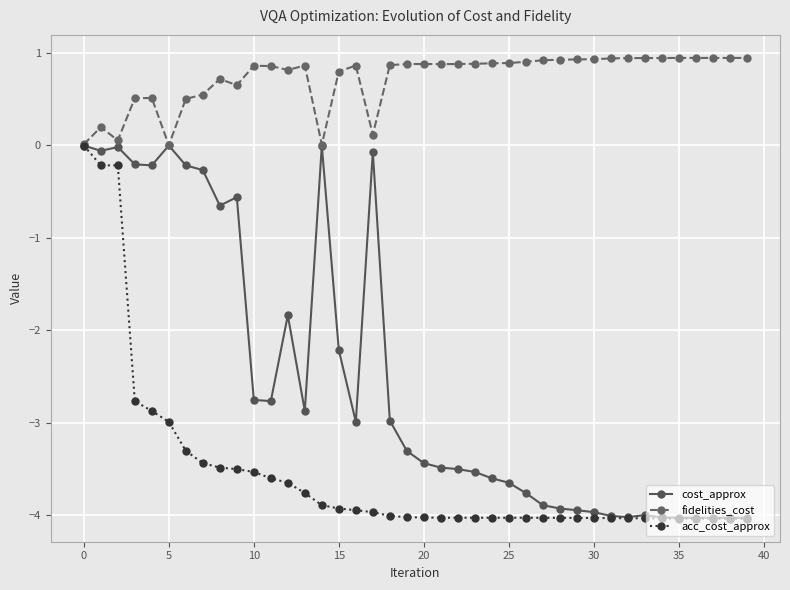

What is the maximum value shown in the chart?

0.9